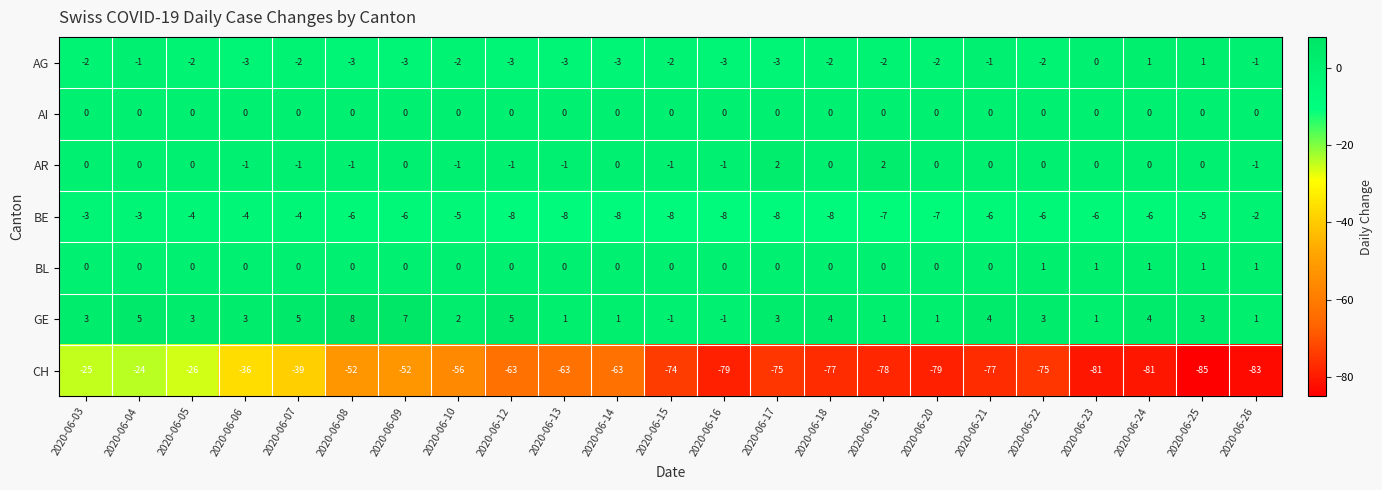

What is the spread (max minus min) of values at 2020-06-04?

29